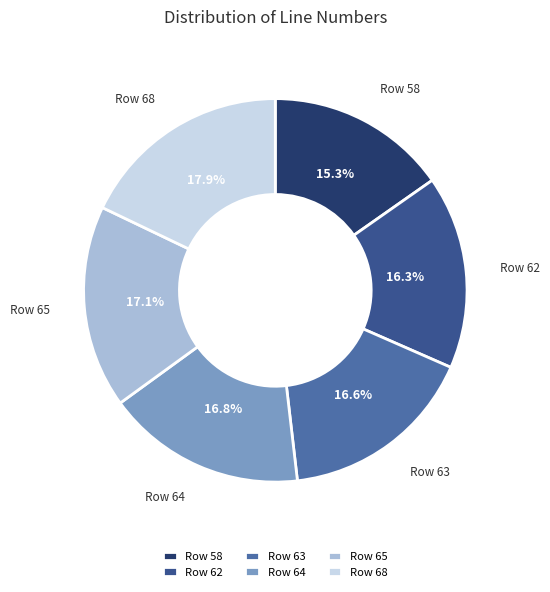

To the nearest percent, what portion does Row 62 represent?

16%